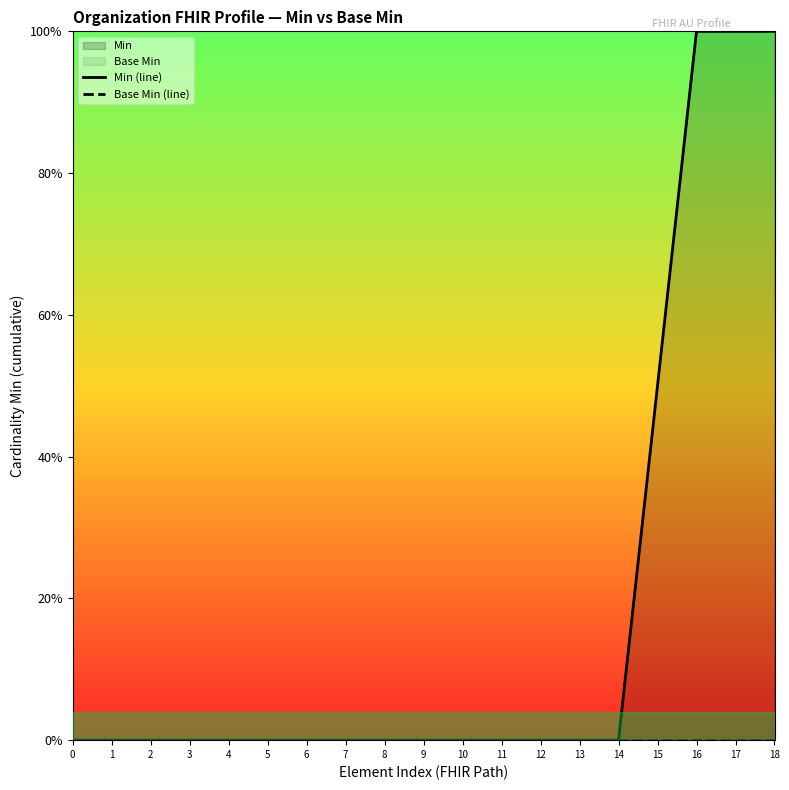

What is the difference between the highest and lowest values at 15?

50